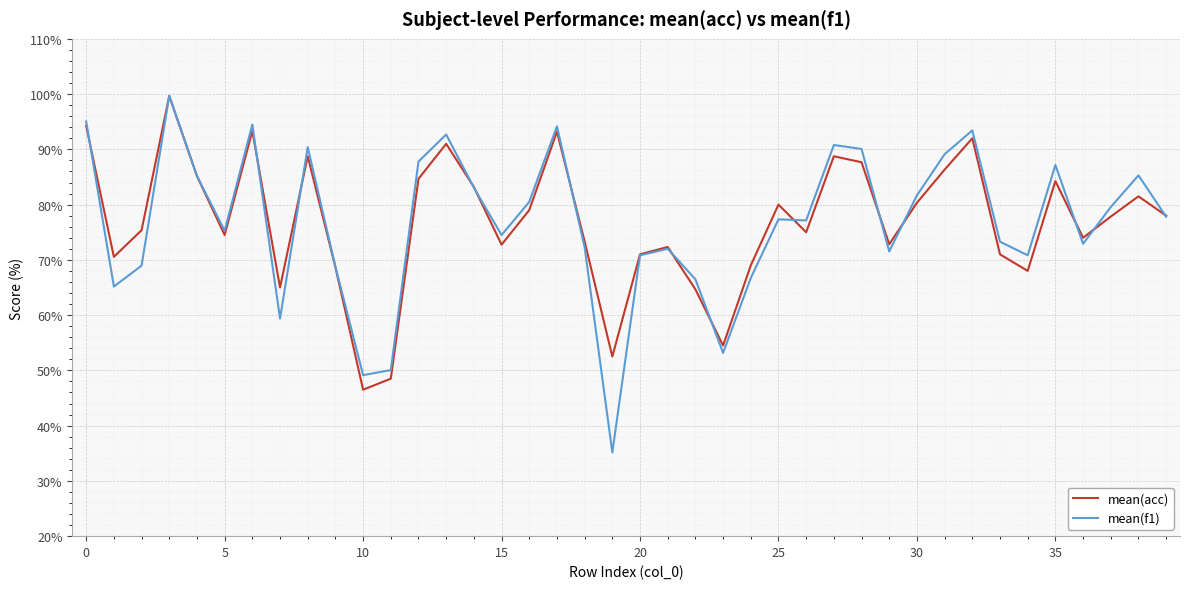

Which series has the widest spread of values?

mean(f1)